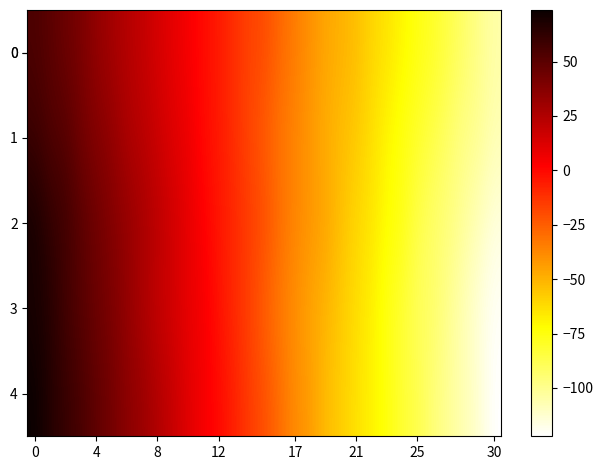

Which series has the widest spread of values?

4